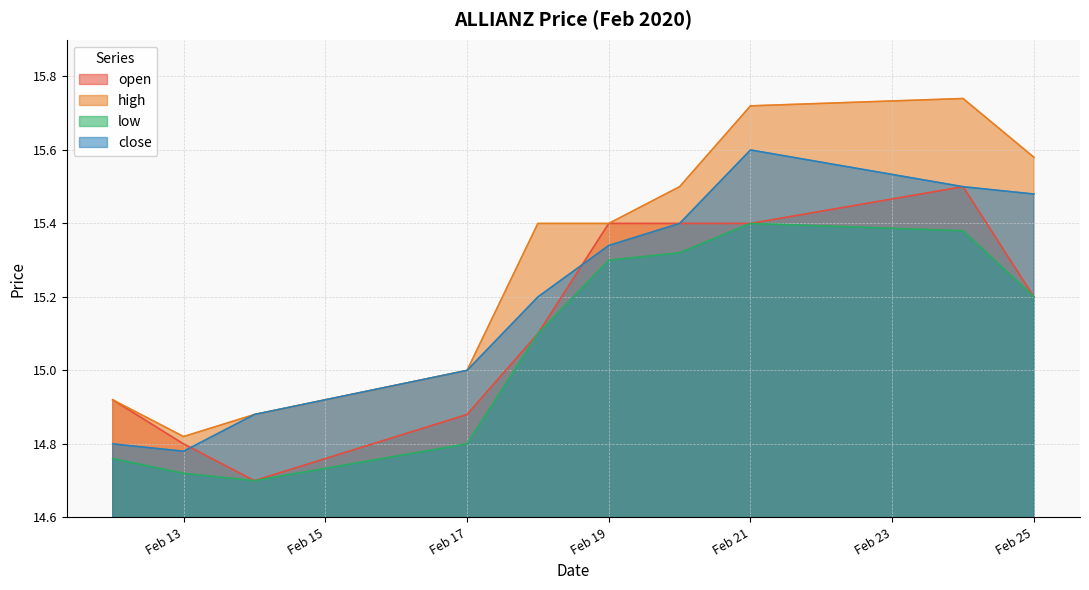

Is the value of close at Feb 13 greater than the value of open at Feb 21?

No